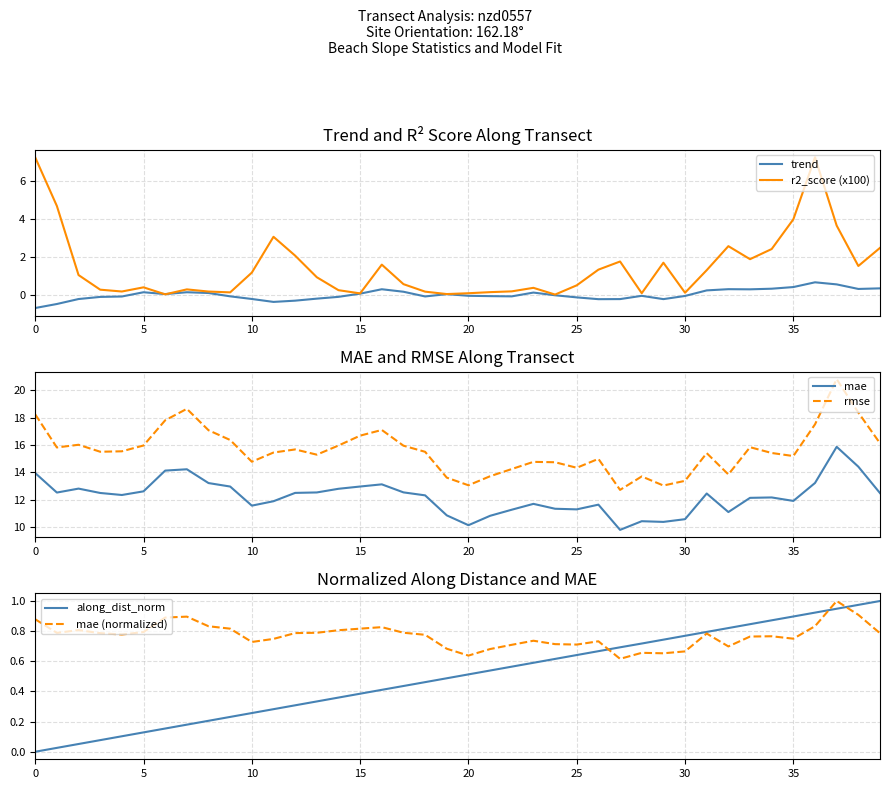

After their last crossing, which series has the higher values: trend or along_dist_norm?

along_dist_norm